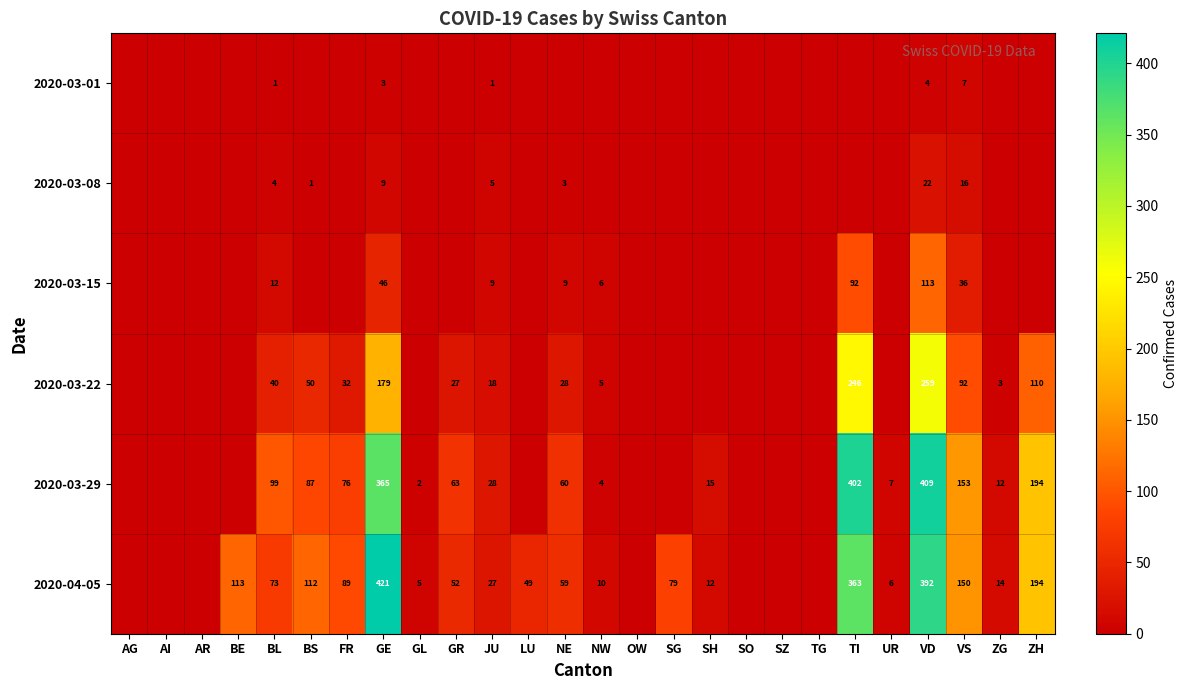

True or false: 2020-04-05 has a value of 76 at BE.

False